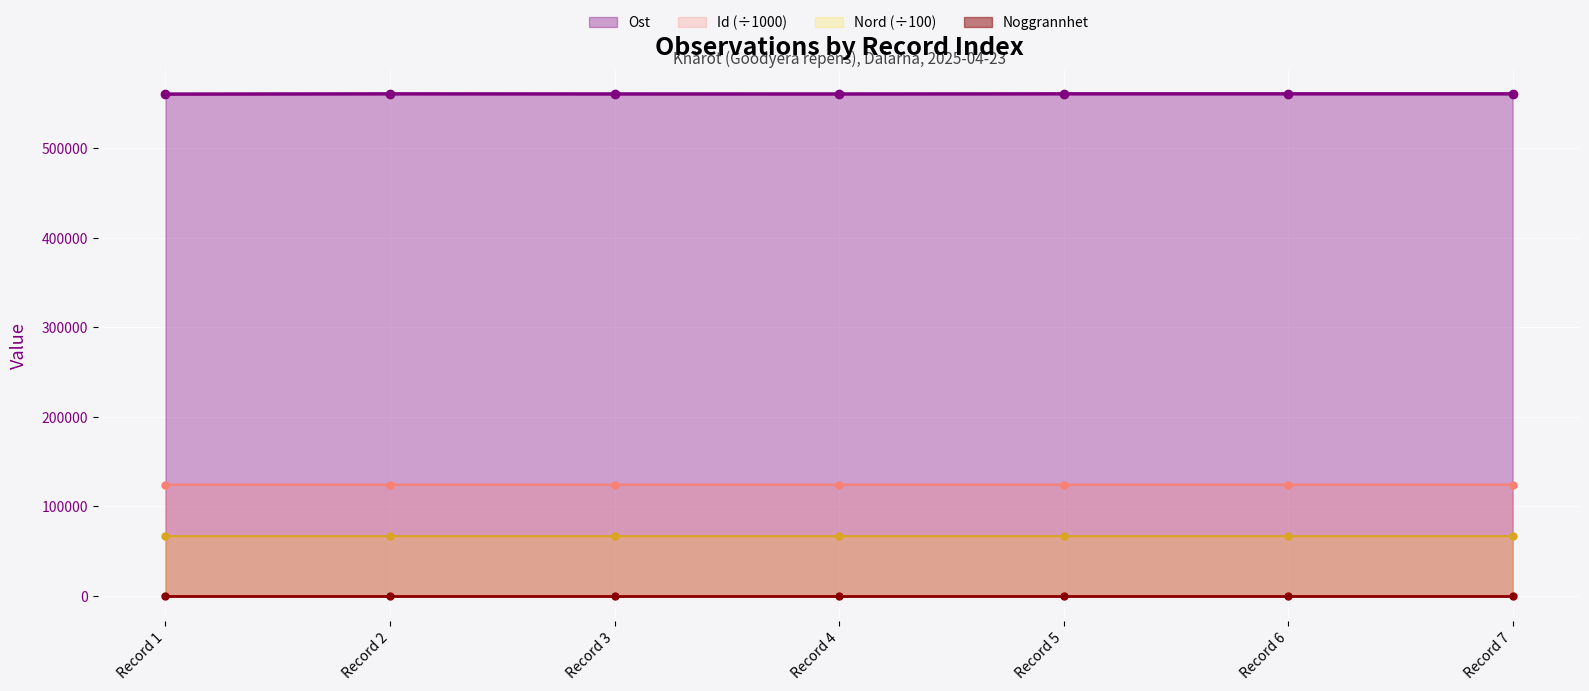

True or false: Ost has more than 0 interior local peaks.

True